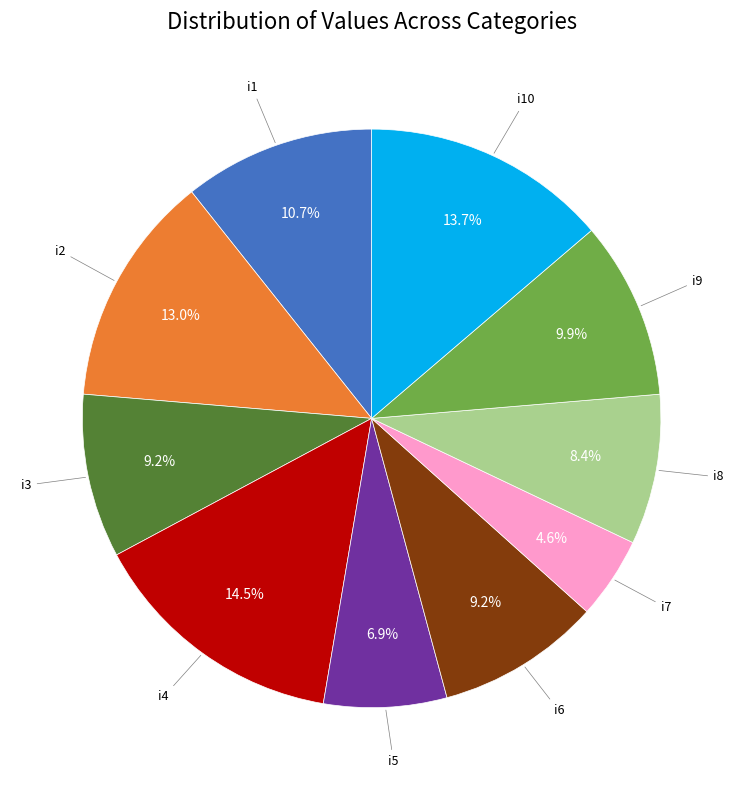

Does any single category account for the majority?

No